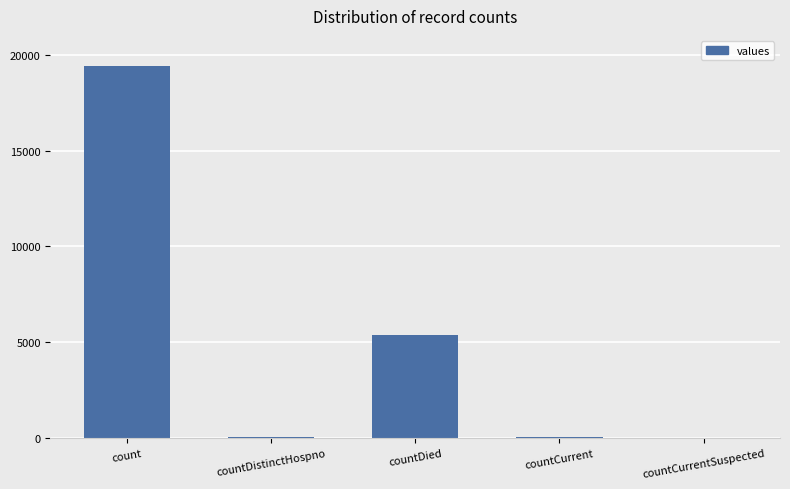

True or false: the data shows 26282 at count.

False